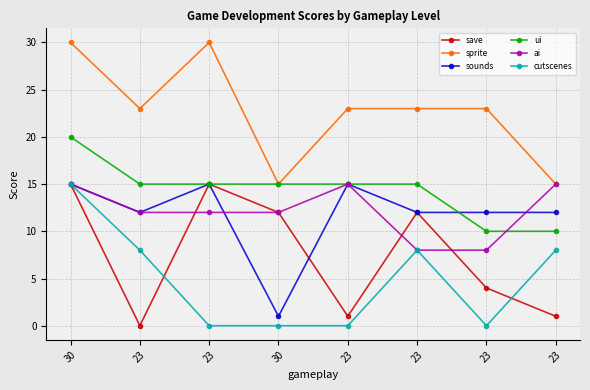

At which label is ui closest to 15?

23